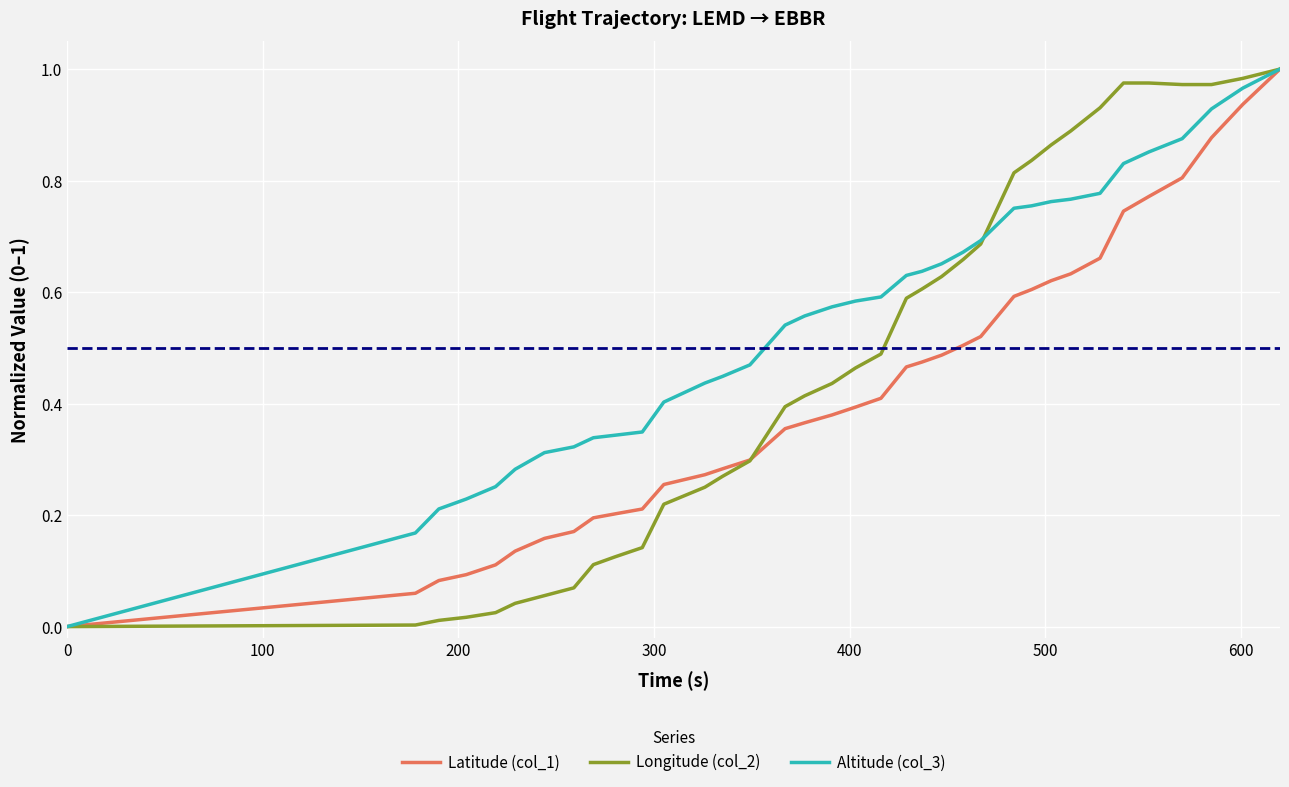

List the series in order of their overall mean, highest first.

Altitude (col_3), Longitude (col_2), Latitude (col_1)